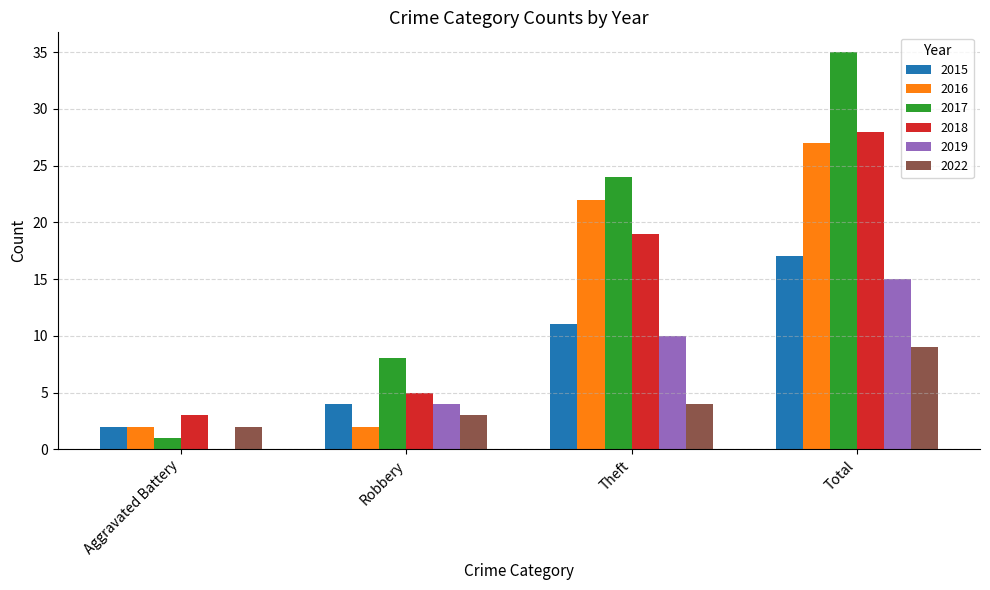

What is the sum of the 2018 values at Aggravated Battery and Total?

31